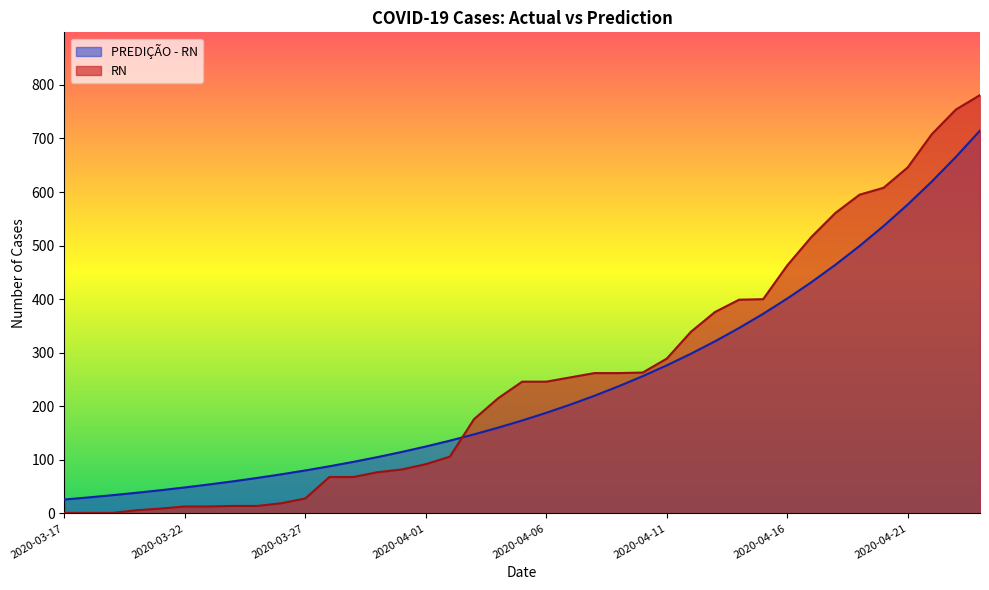

Reading left to right, transcribe all the data shown in this chart.

RN: 2020-03-17=1.0	2020-03-18=1.0	2020-03-19=1.0	2020-03-20=6.0	2020-03-21=9.0	2020-03-22=13.0	2020-03-23=13.0	2020-03-24=14.0	2020-03-25=14.0	2020-03-26=19.0	2020-03-27=28.0	2020-03-28=68.0	2020-03-29=68.0	2020-03-30=77.0	2020-03-31=82.0	2020-04-01=92.0	2020-04-02=106.0	2020-04-03=176.0	2020-04-04=215.0	2020-04-05=246.0	2020-04-06=246.0	2020-04-07=254.0	2020-04-08=262.0	2020-04-09=262.0	2020-04-10=263.0	2020-04-11=289.0	2020-04-12=339.0	2020-04-13=376.0	2020-04-14=399.0	2020-04-15=400.0	2020-04-16=463.0	2020-04-17=516.0	2020-04-18=561.0	2020-04-19=595.0	2020-04-20=608.0	2020-04-21=646.0	2020-04-22=708.0	2020-04-23=754.0	2020-04-24=781.0
PREDIÇÃO - RN: 2020-03-17=26.0	2020-03-18=29.9	2020-03-19=34.1	2020-03-20=38.6	2020-03-21=43.4	2020-03-22=48.5	2020-03-23=54.1	2020-03-24=60.0	2020-03-25=66.3	2020-03-26=73.0	2020-03-27=80.3	2020-03-28=88.0	2020-03-29=96.3	2020-03-30=105.2	2020-03-31=114.8	2020-04-01=125.0	2020-04-02=135.9	2020-04-03=147.6	2020-04-04=160.1	2020-04-05=173.5	2020-04-06=187.9	2020-04-07=203.3	2020-04-08=219.7	2020-04-09=237.4	2020-04-10=256.2	2020-04-11=276.5	2020-04-12=298.1	2020-04-13=321.3	2020-04-14=346.1	2020-04-15=372.7	2020-04-16=401.2	2020-04-17=431.7	2020-04-18=464.3	2020-04-19=499.3	2020-04-20=536.7	2020-04-21=576.8	2020-04-22=619.7	2020-04-23=665.6	2020-04-24=714.8